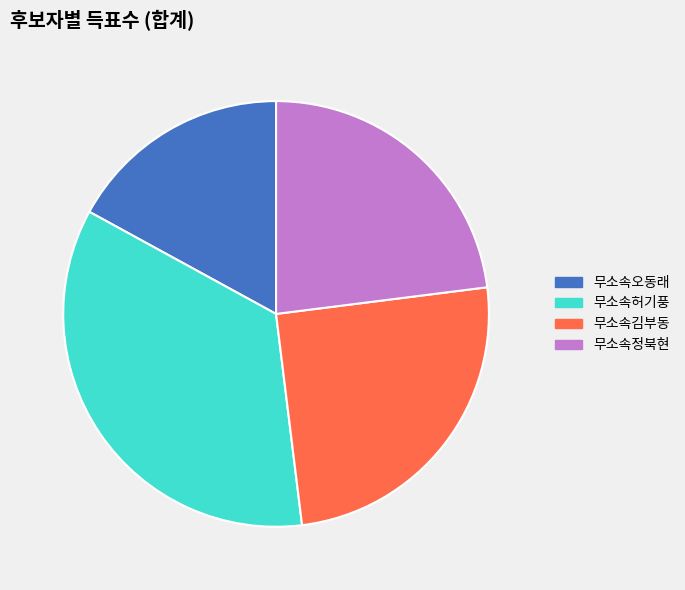

How many segments does this pie chart have?

4